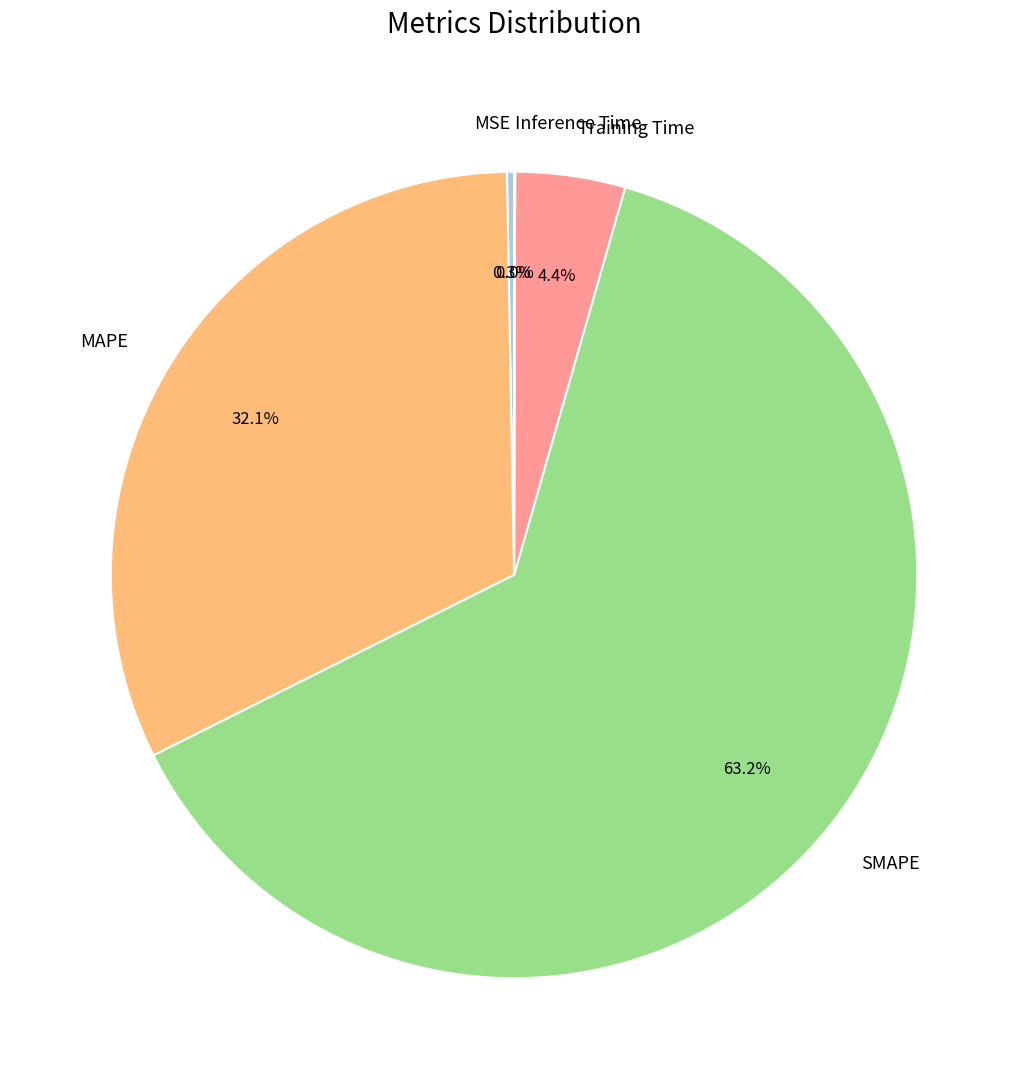

True or false: SMAPE accounts for 63% of the total.

True